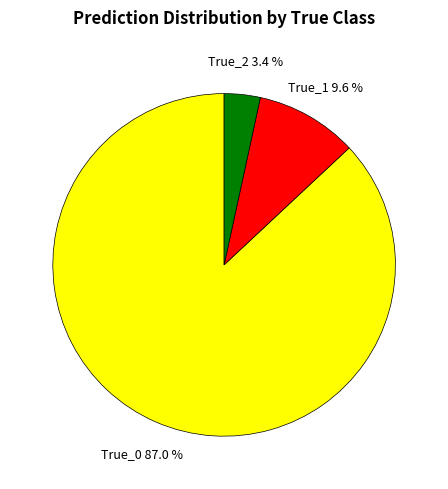

How many segments does this pie chart have?

3